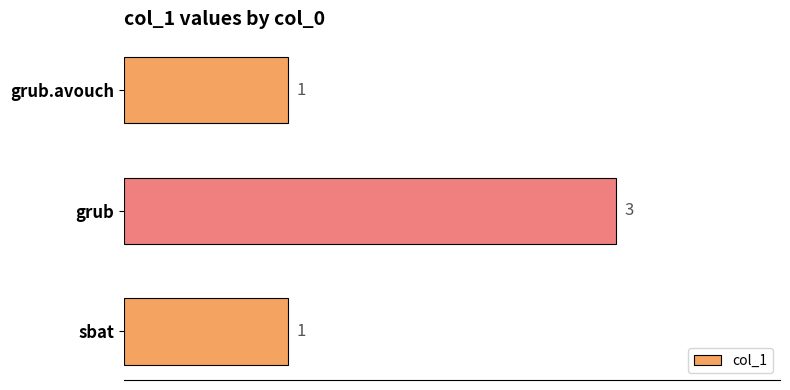

The value at sbat is 0. True or false?

False